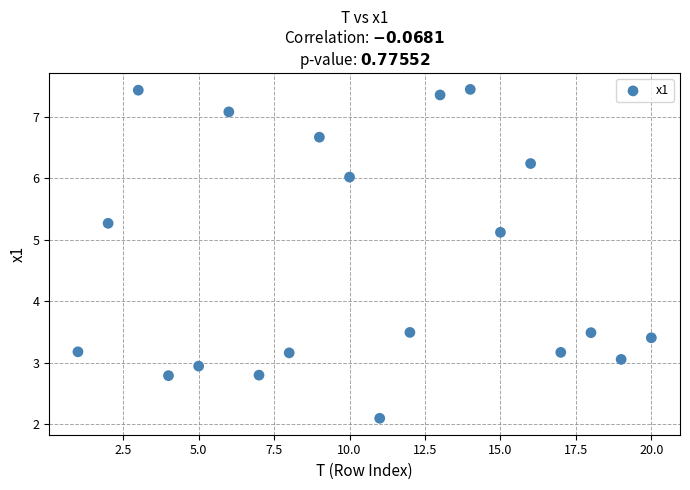

What is the range of X values (max minus min)?

19.0